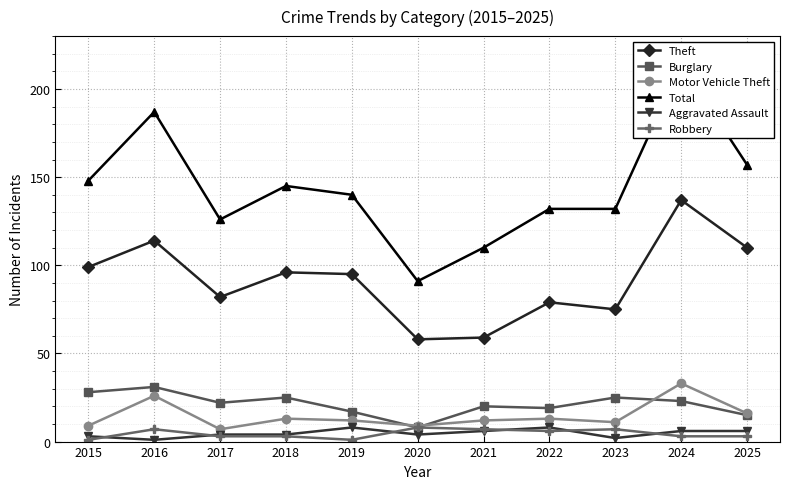

Where is the first local minimum for Aggravated Assault?

2016